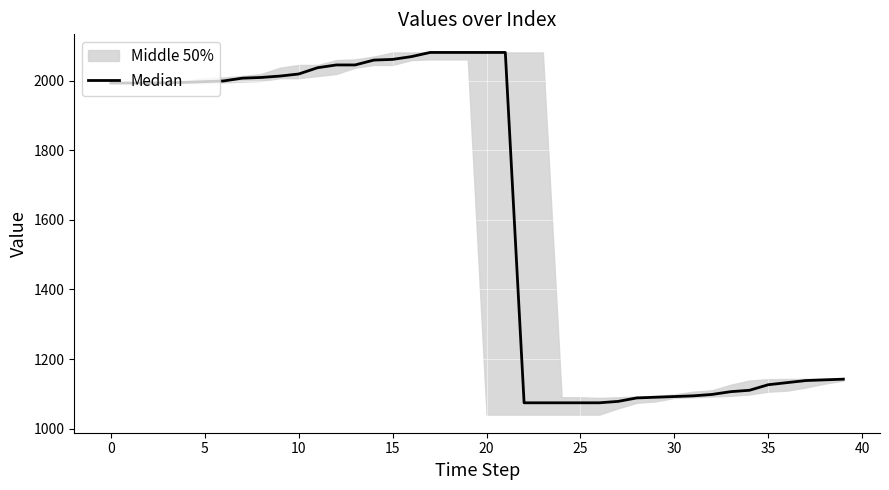

Reading left to right, extract all data points from this chart.

1994	1994	1994	1995	1996	1998	2000	2008	2010	2014	2020	2038	2046	2046	2060	2062	2070	2082	2082	2082	2082	2082	1074	1074	1074	1074	1074	1078	1088	1090	1092	1094	1098	1106	1110	1126	1132	1138	1140	1142